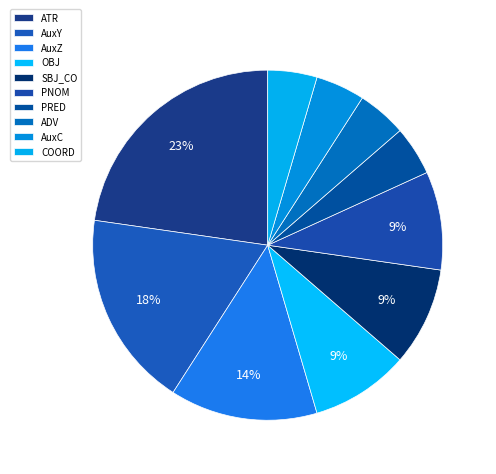

Is there a majority slice in this chart?

No